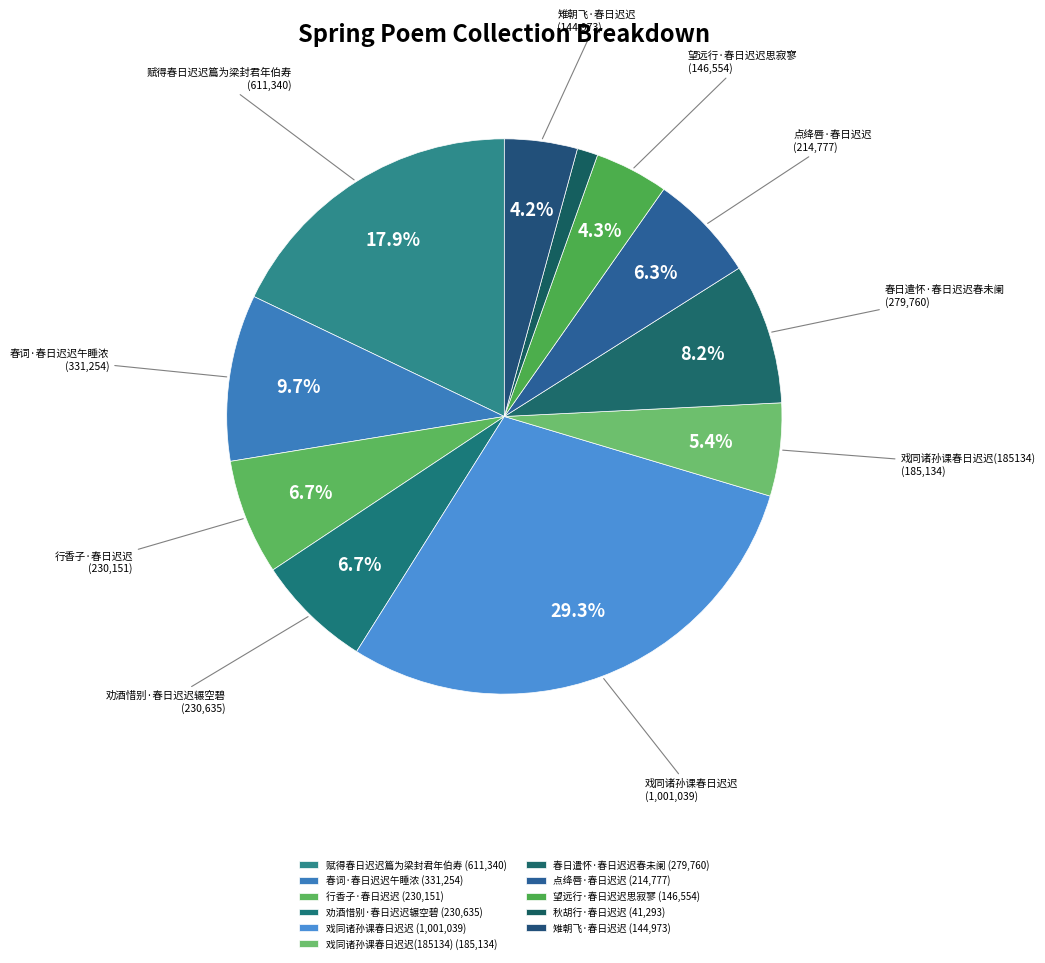

Rank the categories by value from lowest to highest.

秋胡行·春日迟迟, 雉朝飞·春日迟迟, 望远行·春日迟迟思寂寥, 戏同诸孙课春日迟迟(185134), 点绛唇·春日迟迟, 行香子·春日迟迟, 劝酒惜别·春日迟迟辗空碧, 春日遣怀·春日迟迟春未阑, 春词·春日迟迟午睡浓, 赋得春日迟迟篇为梁封君年伯寿, 戏同诸孙课春日迟迟